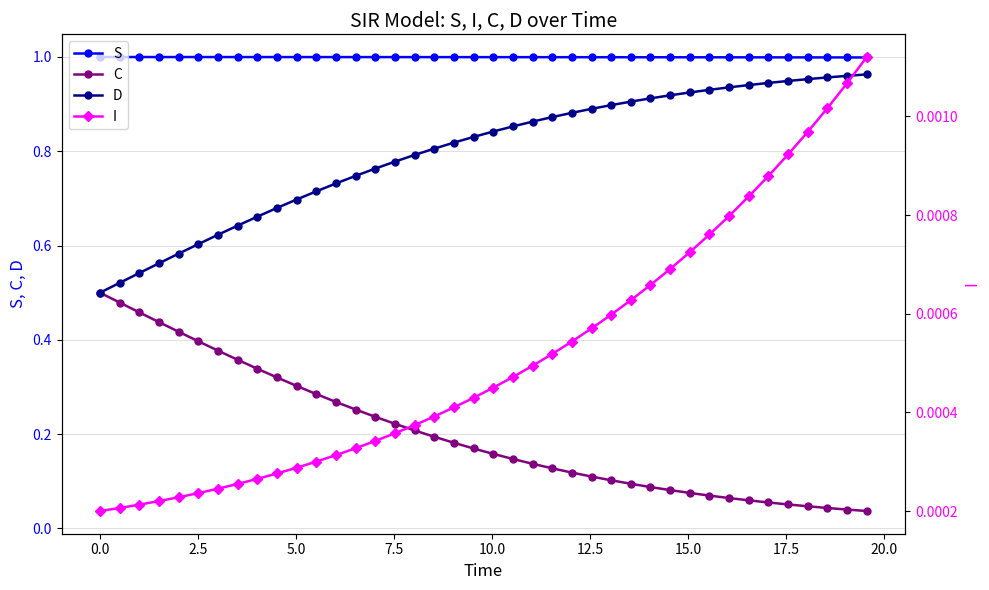

True or false: S and C cross at least once.

False